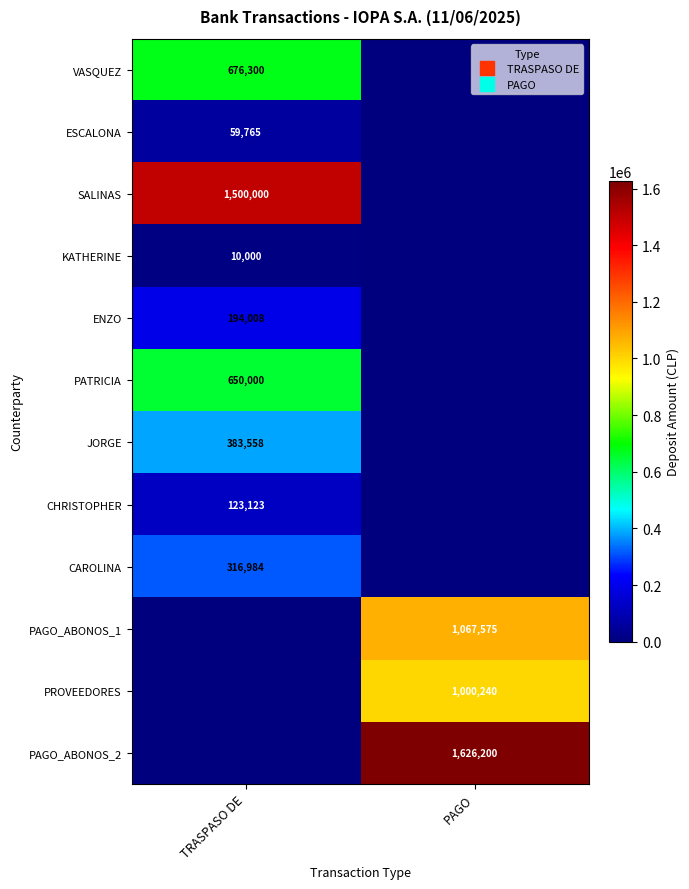

List the labels in order of PAGO_ABONOS_2 value, largest first.

PAGO, TRASPASO DE